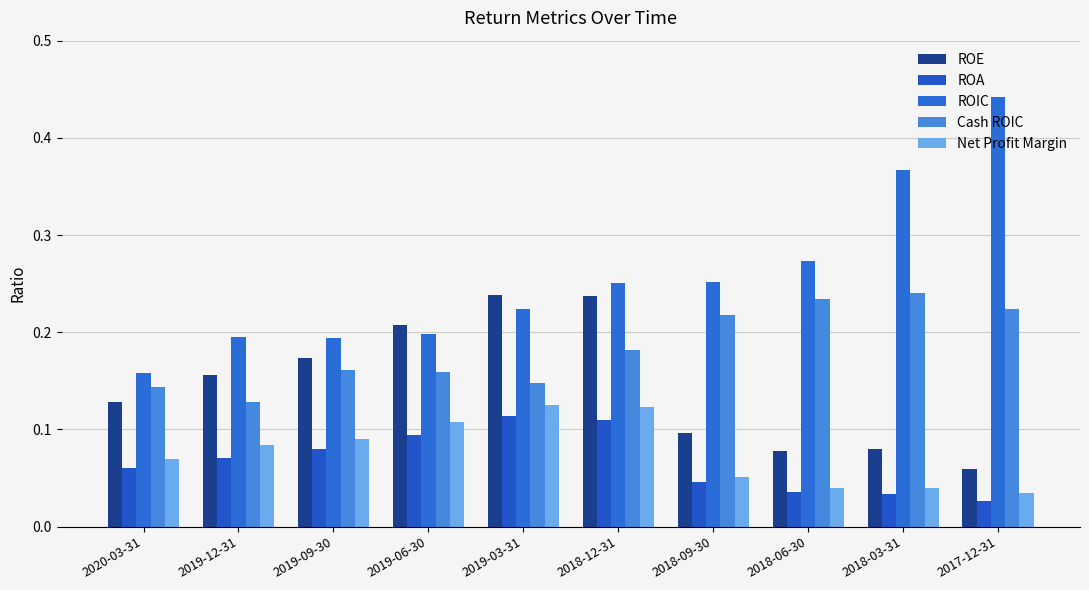

Between 2019-03-31 and 2018-03-31, which is larger?

2019-03-31